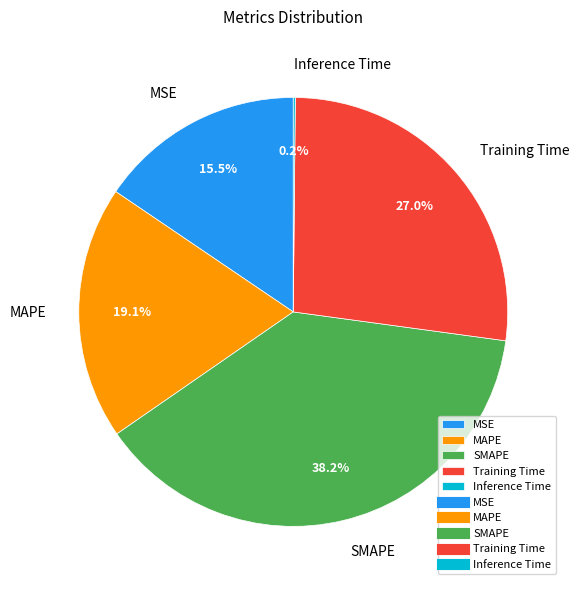

Between MAPE and Training Time, which is larger?

Training Time